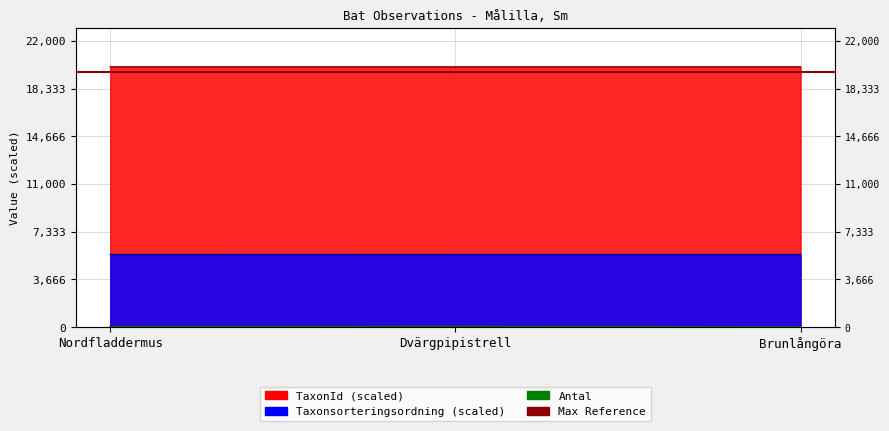

List the series in order of their overall mean, highest first.

TaxonId, Taxonsorteringsordning, Antal